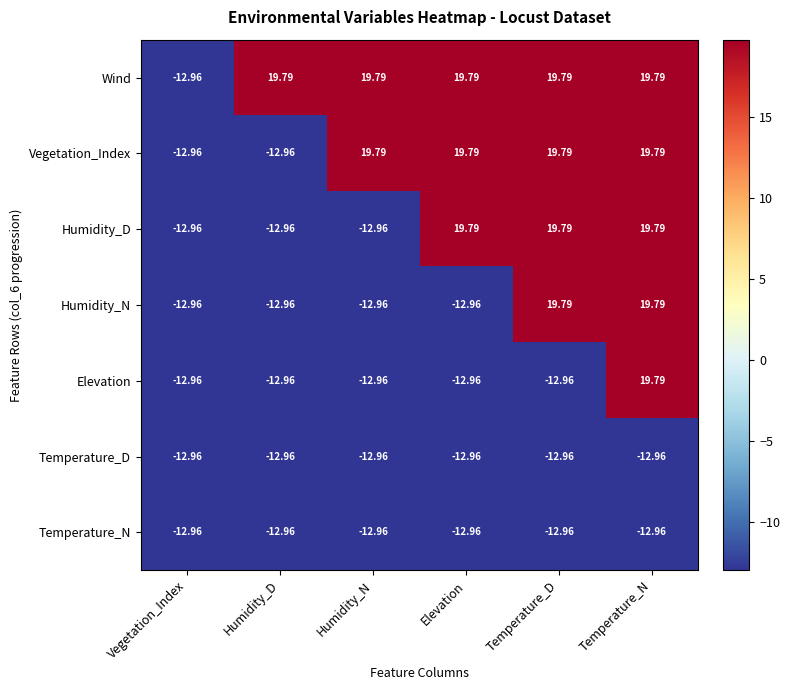

Which series has the largest total across all categories?

Wind